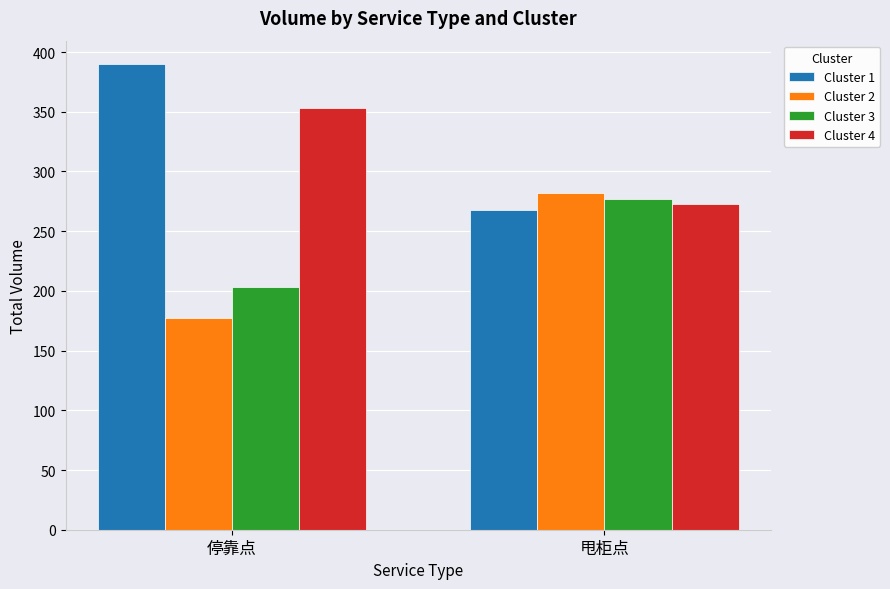

Reading right to left, list all the values displayed in this chart.

Cluster 1: 甩柜点=268	停靠点=390
Cluster 2: 甩柜点=282	停靠点=177
Cluster 3: 甩柜点=277	停靠点=203
Cluster 4: 甩柜点=273	停靠点=353